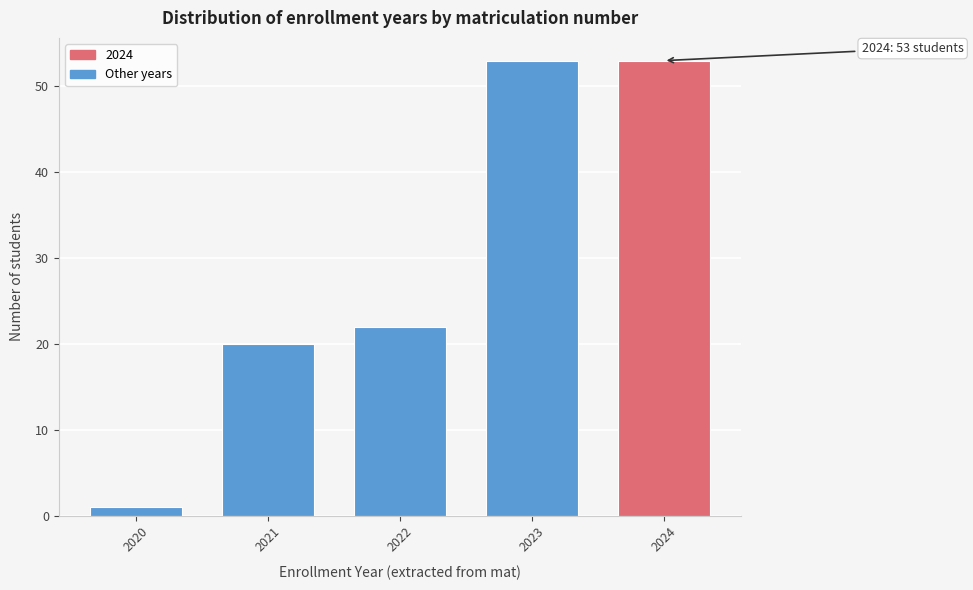

Reading left to right, extract all data points from this chart.

2020=1	2021=20	2022=22	2023=53	2024=53